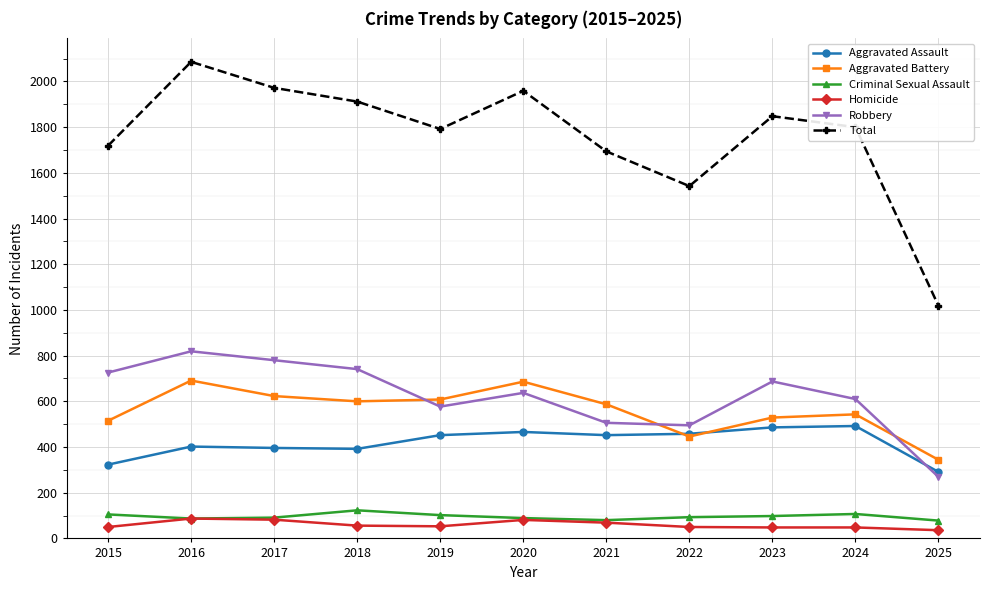

True or false: Robbery has a value of 780 at 2017.

True